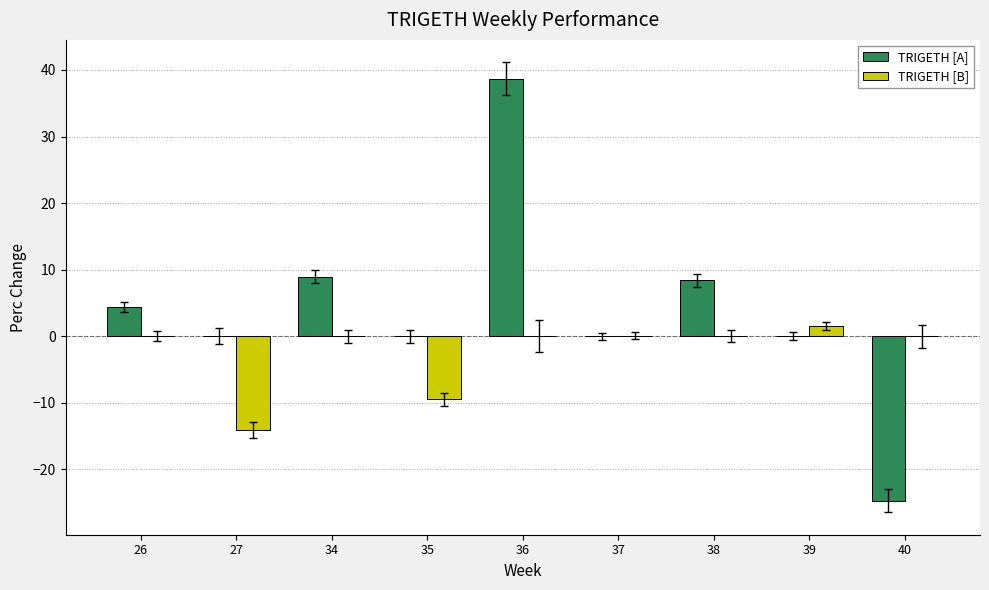

Which series has the widest spread of values?

TRIGETH [A]